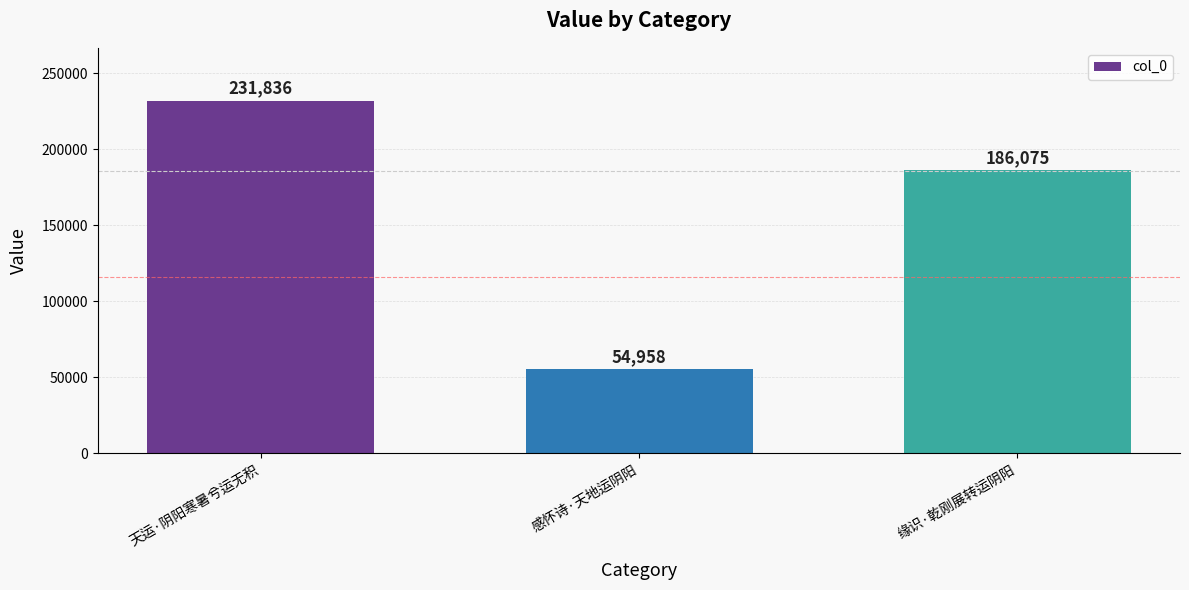

What is the change in value from 天运·阴阳寒暑兮运无积 to 缘识·乾刚展转运阴阳?

-45761